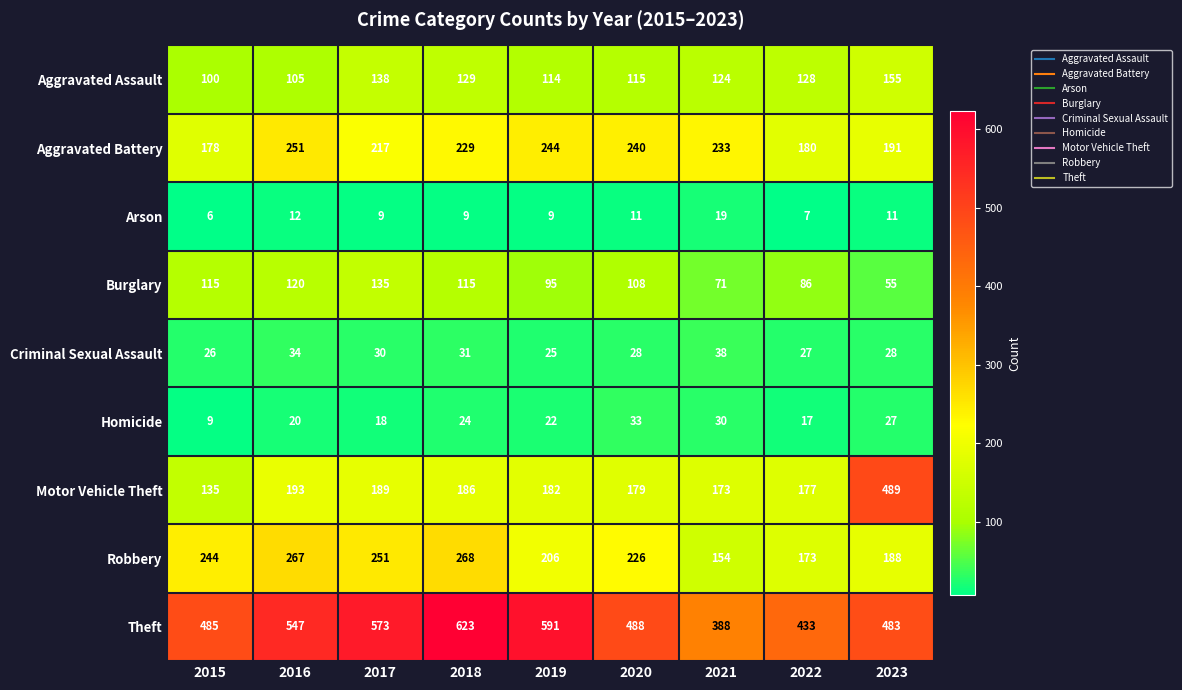

Is it true that Criminal Sexual Assault equals 14 at 2022?

False